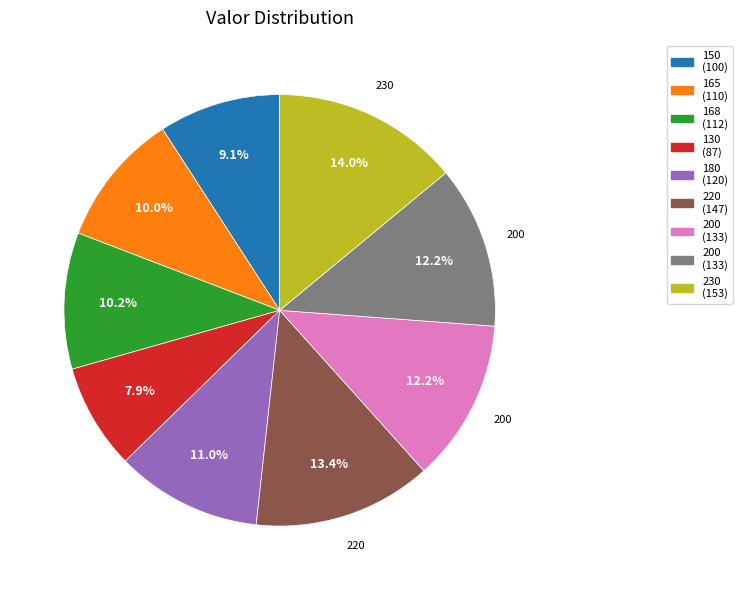

Is there any slice that represents more than half of the pie?

No